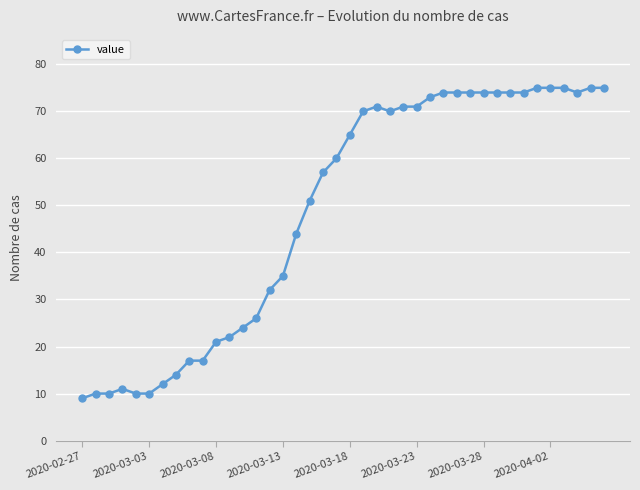

True or false: there are more than 0 points higher than both neighbors.

True